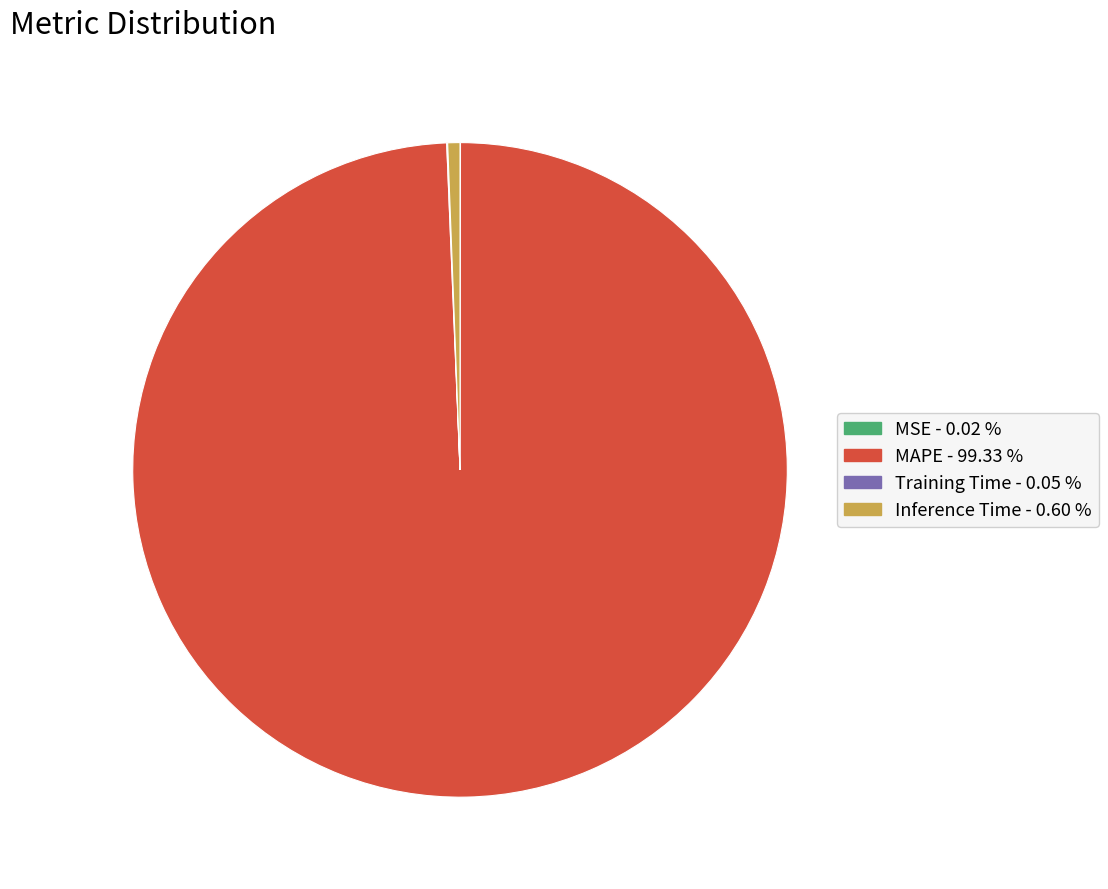

What is the largest slice in the pie chart?

MAPE